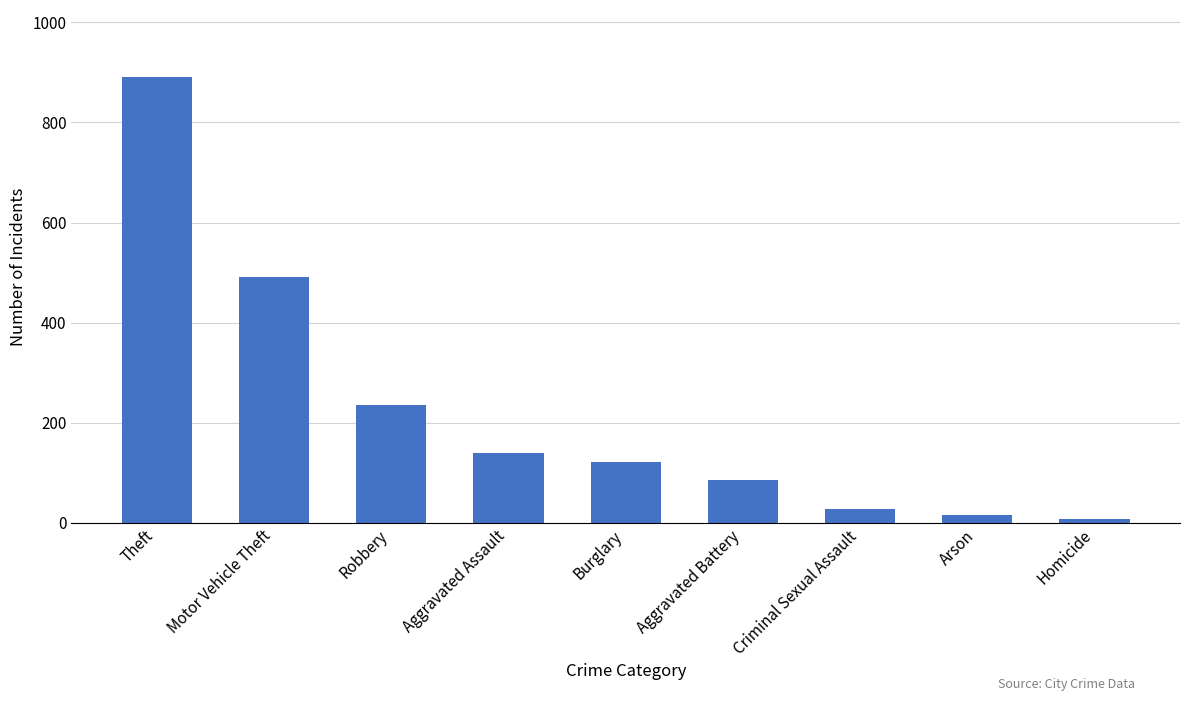

Reading left to right, transcribe all the data shown in this chart.

Theft=891	Motor Vehicle Theft=492	Robbery=235	Aggravated Assault=140	Burglary=122	Aggravated Battery=85	Criminal Sexual Assault=28	Arson=15	Homicide=8